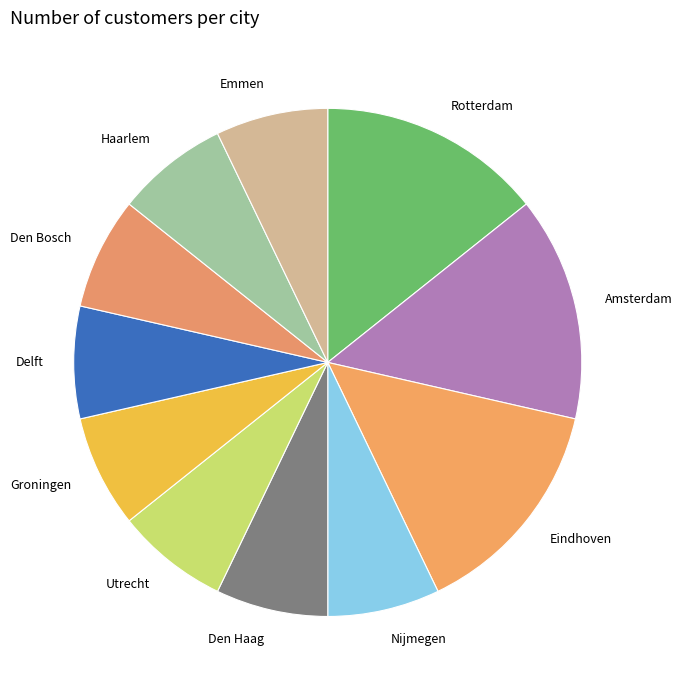

Is Den Haag the majority of the pie?

No